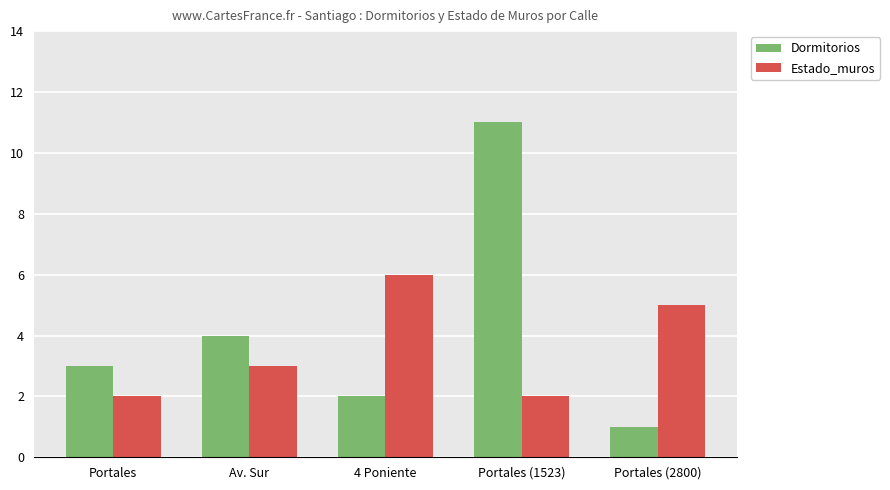

True or false: Dormitorios has a value of 2 at 4 Poniente.

True